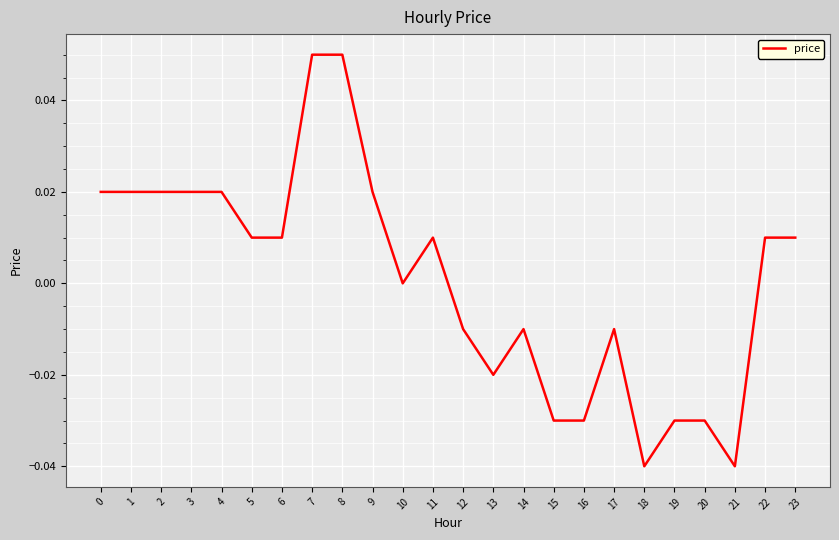

Which has a higher value, 13 or 22?

22